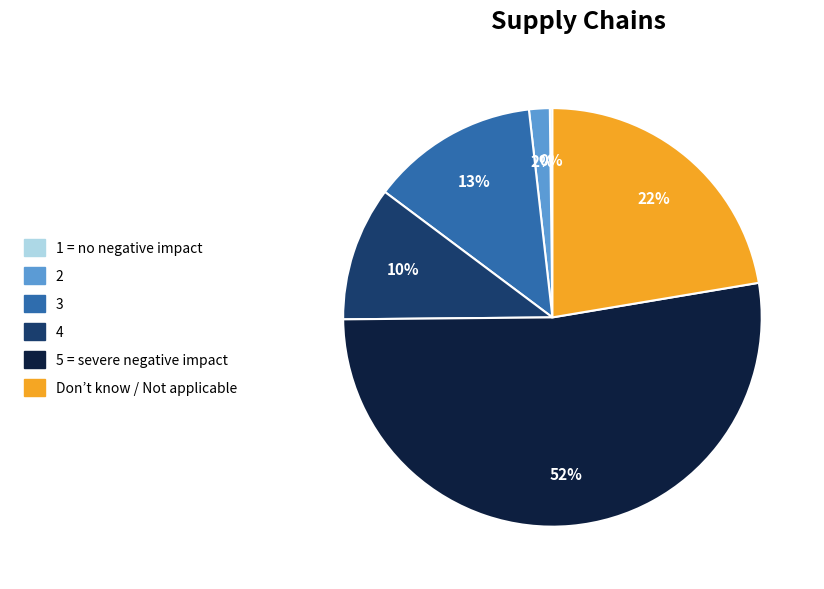

To the nearest percent, what percentage of the pie is 3?

13%